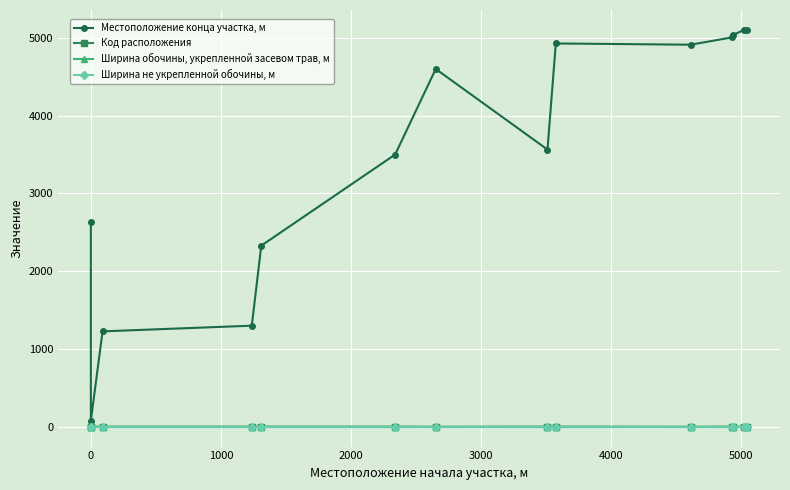

True or false: Код расположения has more than 0 interior local peaks.

True